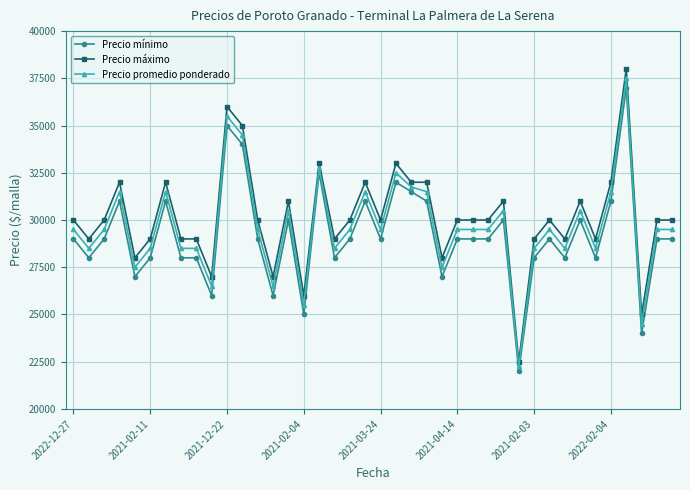

True or false: Precio máximo has more than 2 points higher than both neighbors.

True